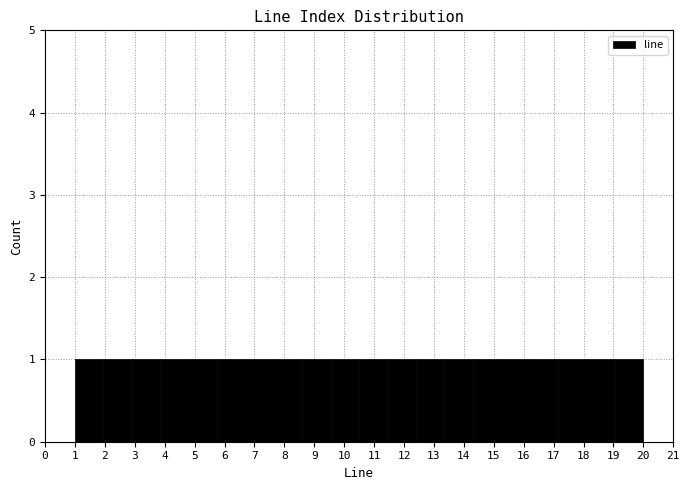

Reading left to right, transcribe this chart: for each bar, give the range it covers on the x-axis and its height. Neither the bar edges nor the heights are printed on the chart, so give them approximately, as read against the axes.

1.00 to 1.95: 1
1.95 to 2.90: 1
2.90 to 3.85: 1
3.85 to 4.80: 1
4.80 to 5.75: 1
5.75 to 6.70: 1
6.70 to 7.65: 1
7.65 to 8.60: 1
8.60 to 9.55: 1
9.55 to 10.50: 1
10.50 to 11.45: 1
11.45 to 12.40: 1
12.40 to 13.35: 1
13.35 to 14.30: 1
14.30 to 15.25: 1
15.25 to 16.20: 1
16.20 to 17.15: 1
17.15 to 18.10: 1
18.10 to 19.05: 1
19.05 to 20.00: 1